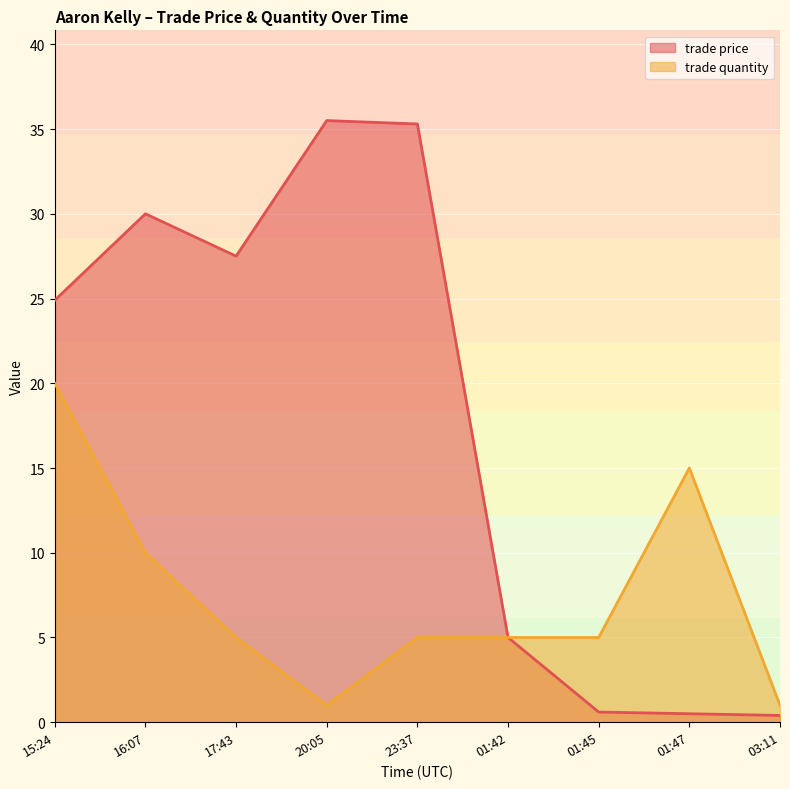

Count the number of categories in the chart.

9